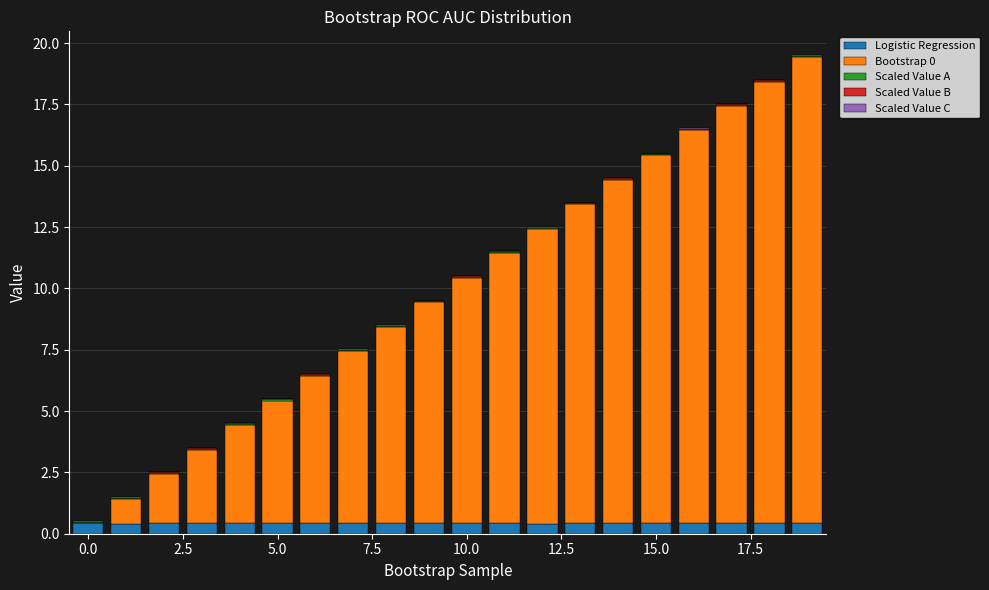

At which category is the sum across all series the highest?

19